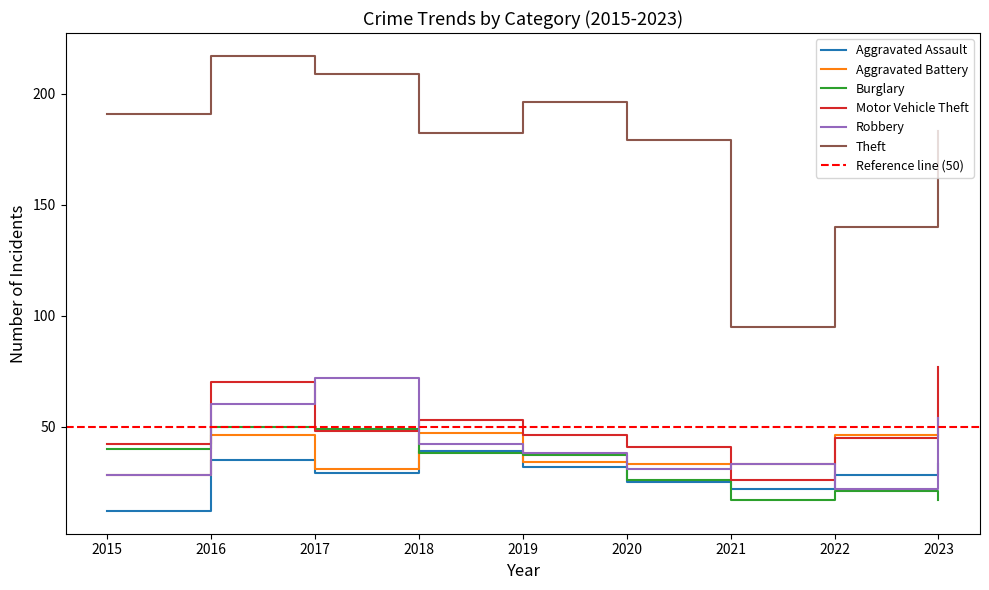

What is the sum of the Burglary values at 2017 and 2022?

70